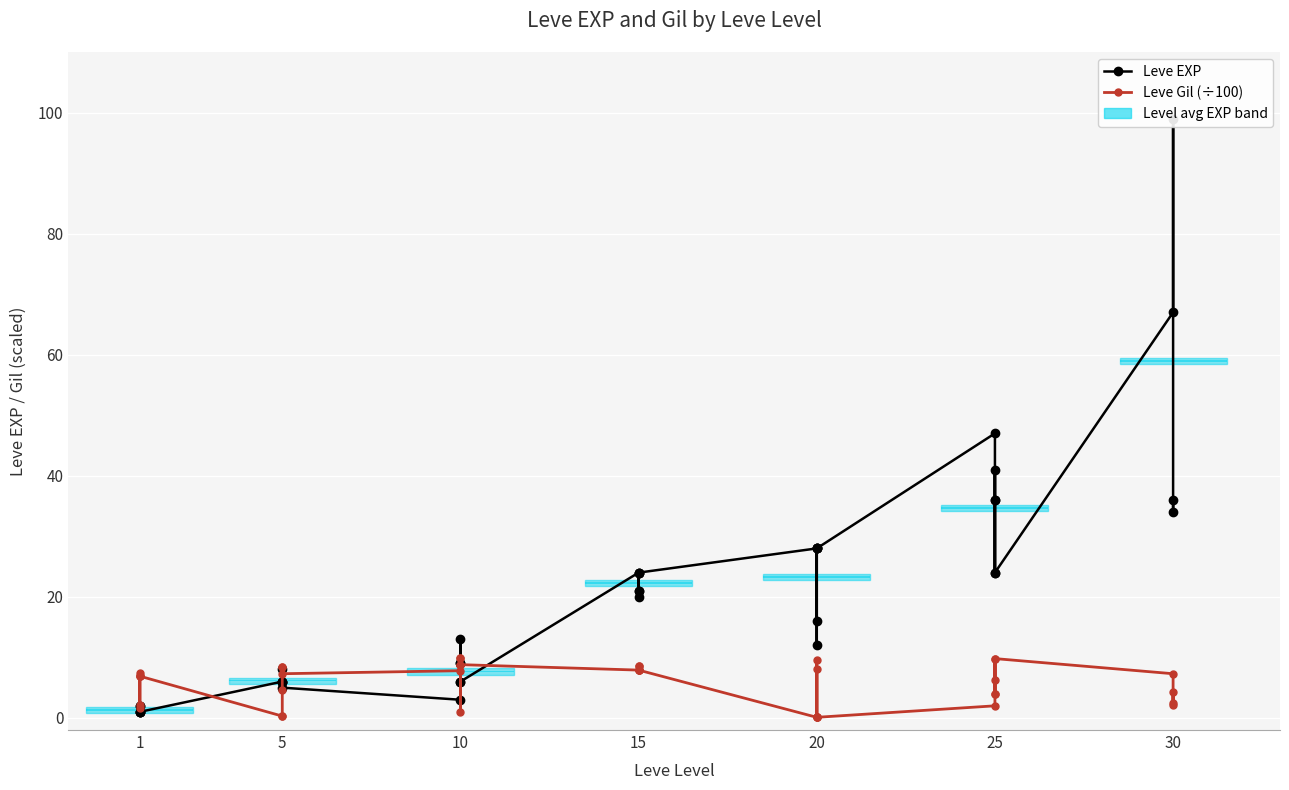

True or false: Leve Gil and Leve EXP intersect in this chart.

True